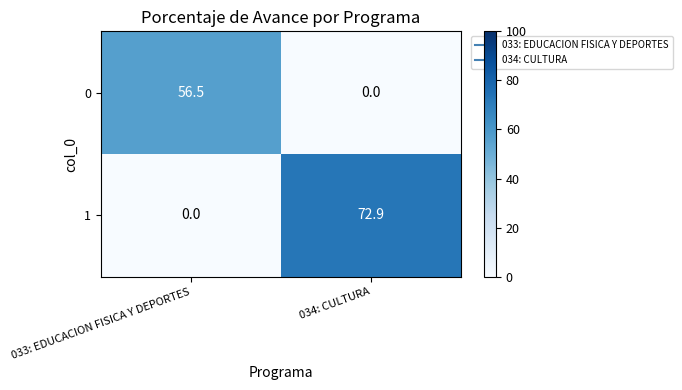

What is the average value of the 1 series?

36.5